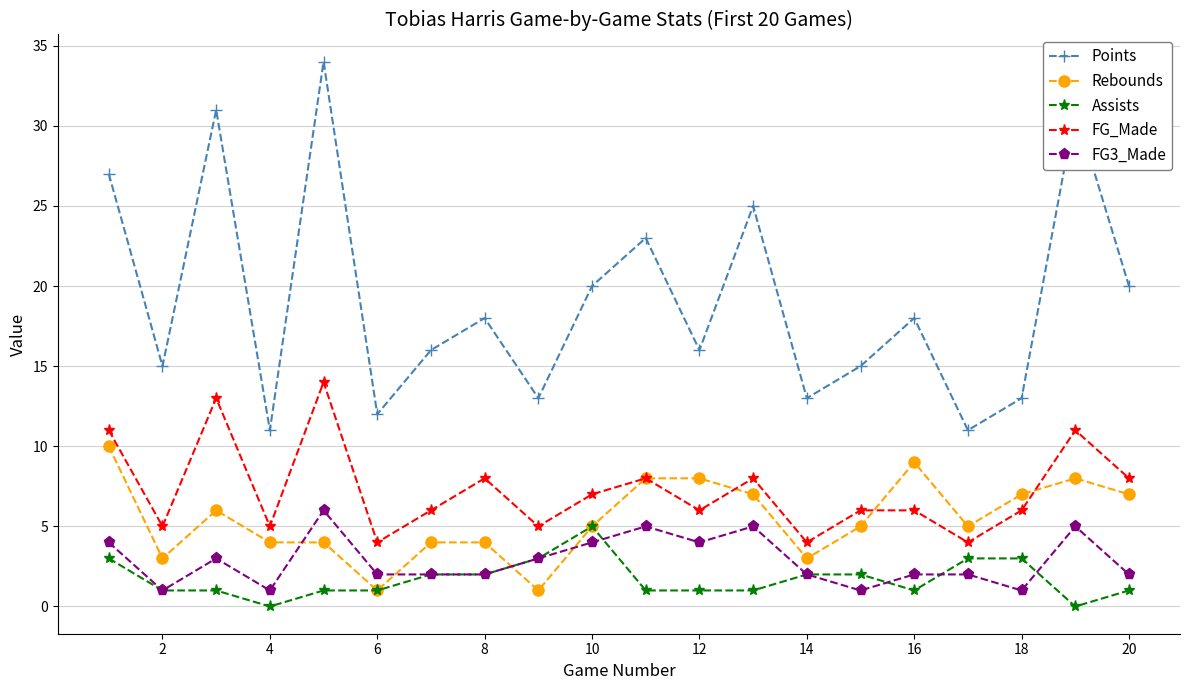

True or false: Rebounds and Points intersect in this chart.

False